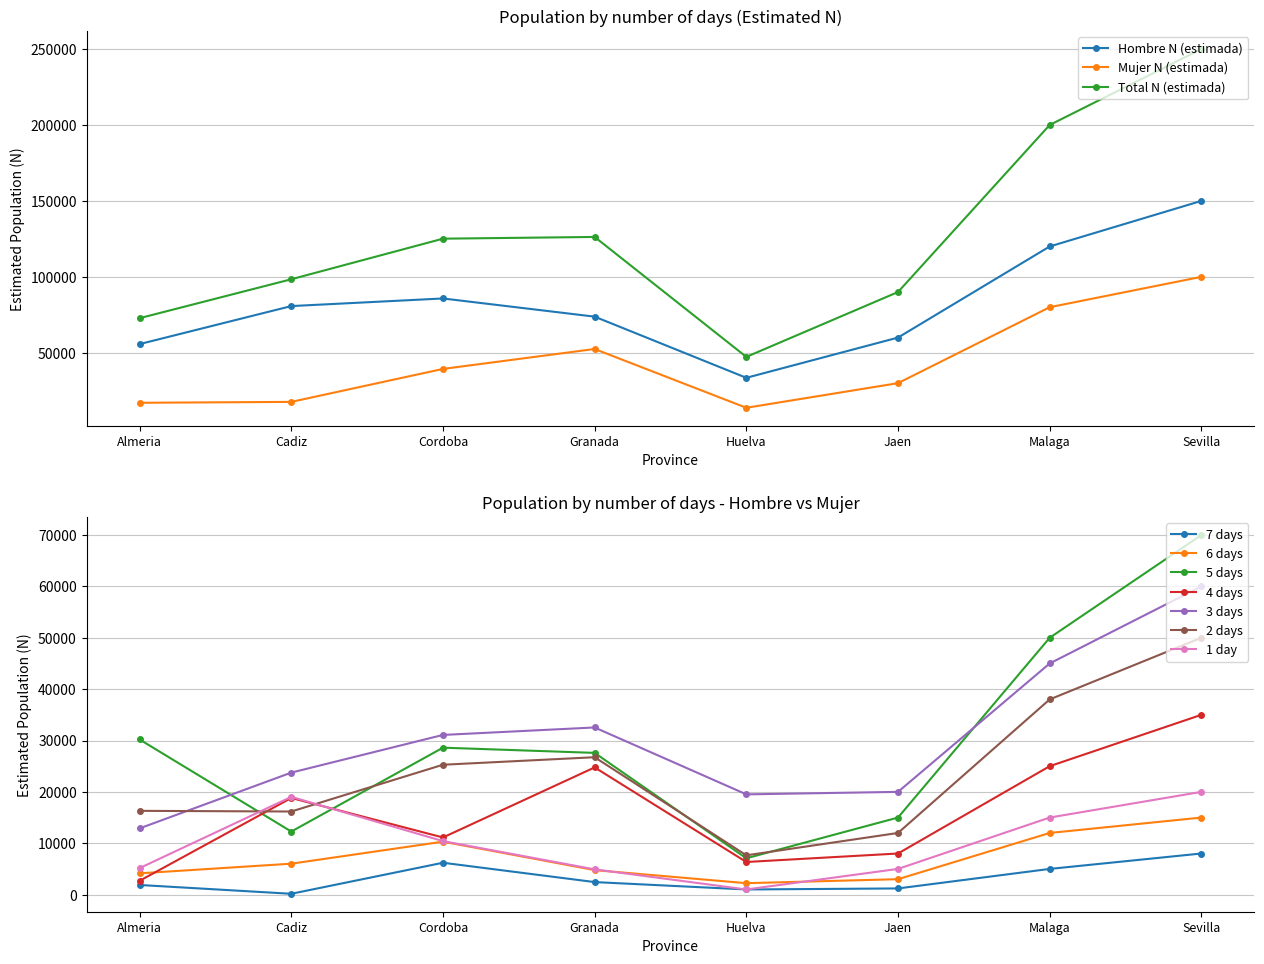

What is the label of the 7th point from the right?

Cadiz